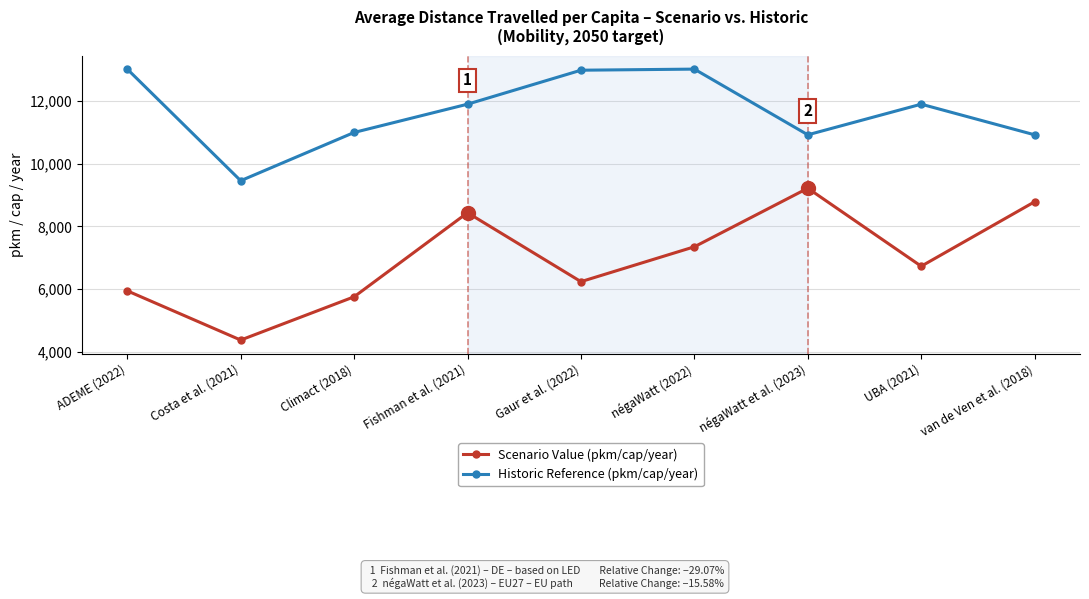

The Scenario Value (pkm/cap/year) series shows 4302.8 at UBA (2021). True or false?

False